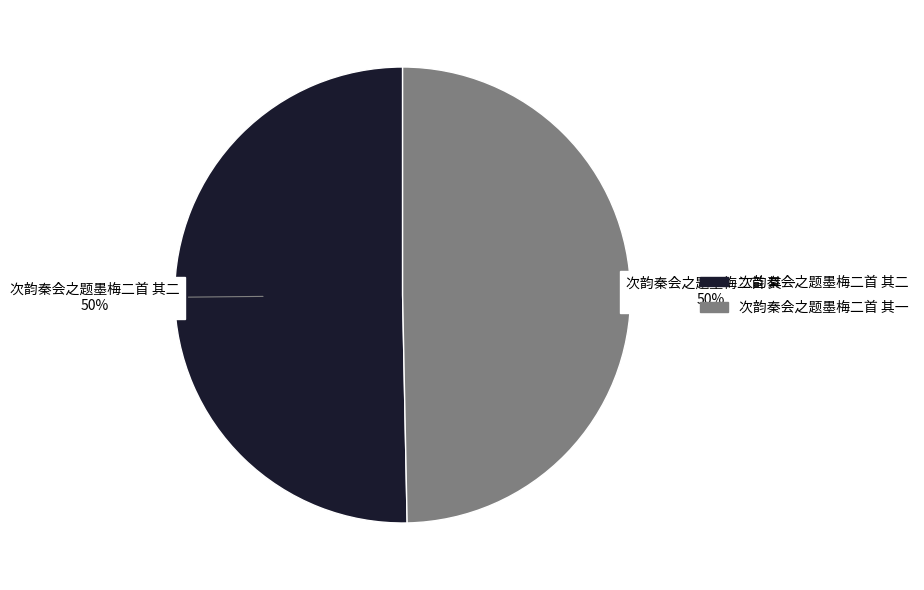

To the nearest percent, what is the average slice percentage?

50%